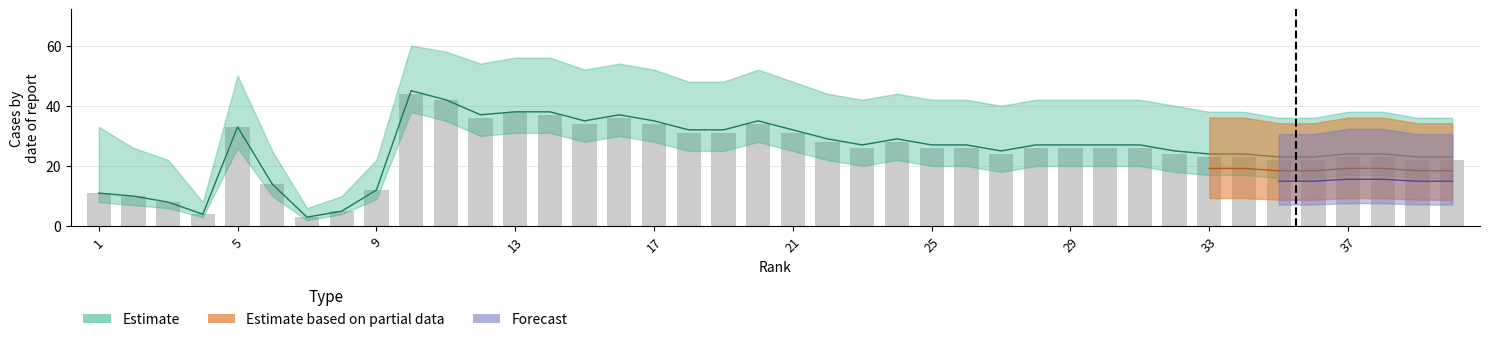

What is the difference between the maximum and minimum values?

41